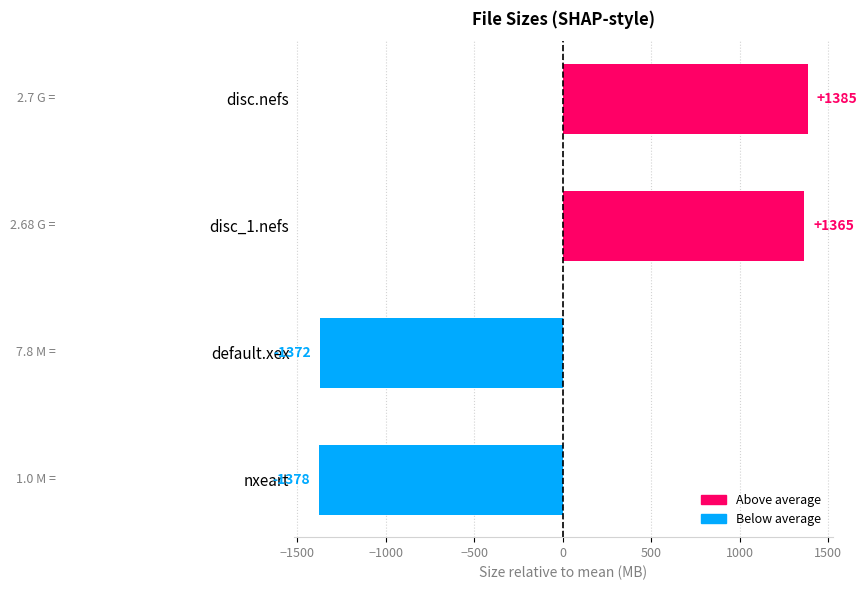

List the labels in order of value, largest first.

disc.nefs, disc_1.nefs, default.xex, nxeart